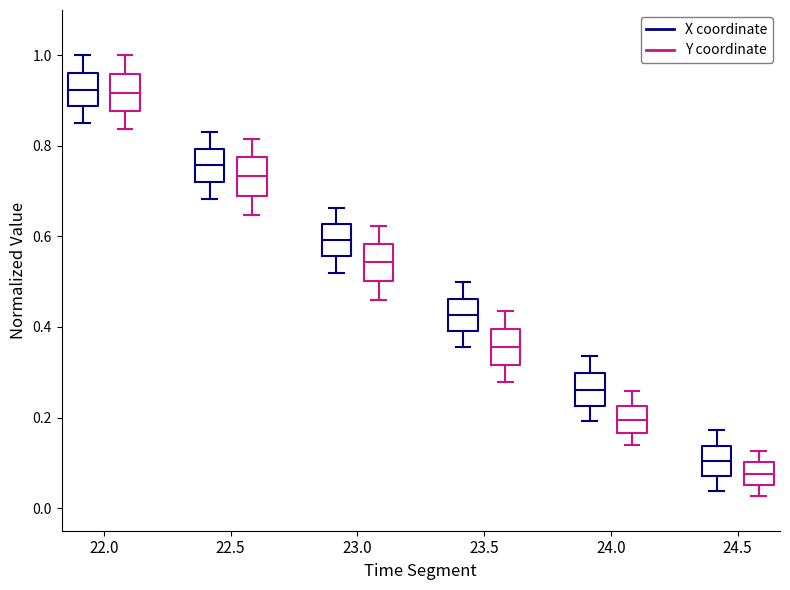

Reading left to right, read every box against the y-axis: the position of its median line, the range the box covers, and the ends of its whiskers. The values are not printed on the chart, so give them approximately, as read against the axis.

22.0 (X coordinate): median 0.92, box 0.88 to 0.96, whiskers 0.86 to 1.00
22.0 (Y coordinate): median 0.92, box 0.88 to 0.96, whiskers 0.84 to 1.00
22.5 (X coordinate): median 0.76, box 0.72 to 0.80, whiskers 0.68 to 0.84
22.5 (Y coordinate): median 0.74, box 0.70 to 0.78, whiskers 0.64 to 0.82
23.0 (X coordinate): median 0.60, box 0.56 to 0.62, whiskers 0.52 to 0.66
23.0 (Y coordinate): median 0.54, box 0.50 to 0.58, whiskers 0.46 to 0.62
23.5 (X coordinate): median 0.42, box 0.40 to 0.46, whiskers 0.36 to 0.50
23.5 (Y coordinate): median 0.36, box 0.32 to 0.40, whiskers 0.28 to 0.44
24.0 (X coordinate): median 0.26, box 0.22 to 0.30, whiskers 0.20 to 0.34
24.0 (Y coordinate): median 0.20, box 0.16 to 0.22, whiskers 0.14 to 0.26
24.5 (X coordinate): median 0.10, box 0.08 to 0.14, whiskers 0.04 to 0.18
24.5 (Y coordinate): median 0.08, box 0.06 to 0.10, whiskers 0.02 to 0.12